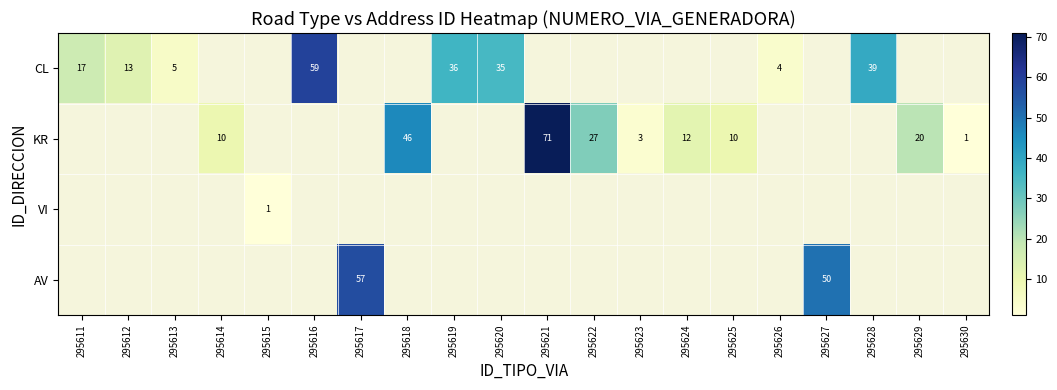

Is the value of KR at 295625 greater than the value of CL at 295613?

Yes